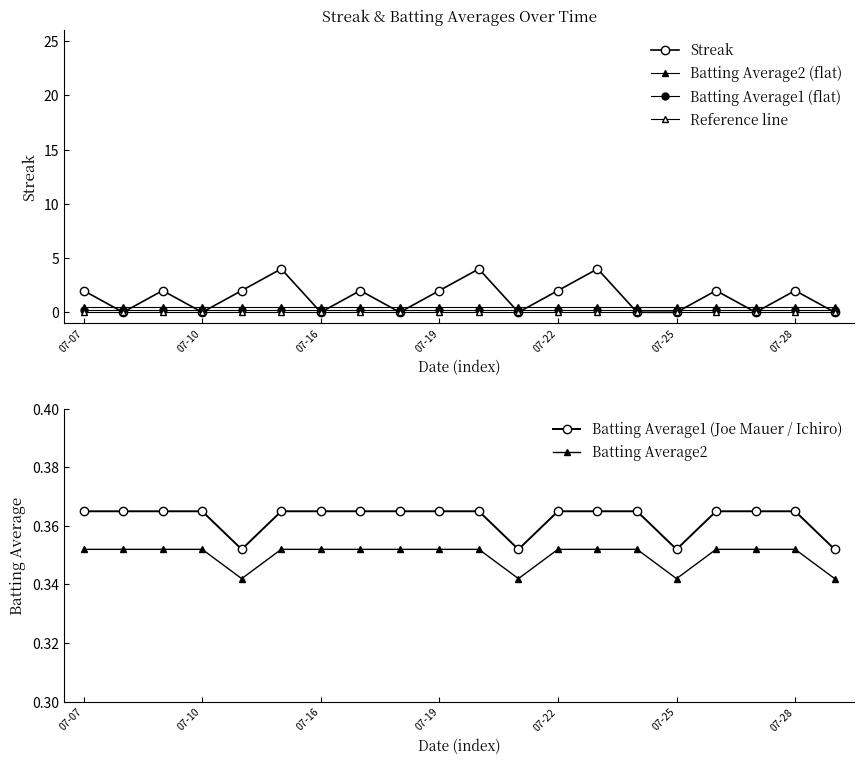

Reading right to left, what are all the values shown in this chart?

Streak: 0.0	2.0	0.0	2.0	0.0	0.0	4.0	2.0	0.0	4.0	2.0	0.0	2.0	0.0	4.0	2.0	0.0	2.0	0.0	2.0
Batting Average2 (flat): 0.5	0.5	0.5	0.5	0.5	0.5	0.5	0.5	0.5	0.5	0.5	0.5	0.5	0.5	0.5	0.5	0.5	0.5	0.5	0.5
Batting Average1 (flat): 0.2	0.2	0.2	0.2	0.2	0.2	0.2	0.2	0.2	0.2	0.2	0.2	0.2	0.2	0.2	0.2	0.2	0.2	0.2	0.2
Reference line: 0.0	0.0	0.0	0.0	0.0	0.0	0.0	0.0	0.0	0.0	0.0	0.0	0.0	0.0	0.0	0.0	0.0	0.0	0.0	0.0
Batting Average1 (Joe Mauer / Ichiro): 0.4	0.4	0.4	0.4	0.4	0.4	0.4	0.4	0.4	0.4	0.4	0.4	0.4	0.4	0.4	0.4	0.4	0.4	0.4	0.4
Batting Average2: 0.3	0.4	0.4	0.4	0.3	0.4	0.4	0.4	0.3	0.4	0.4	0.4	0.4	0.4	0.4	0.3	0.4	0.4	0.4	0.4